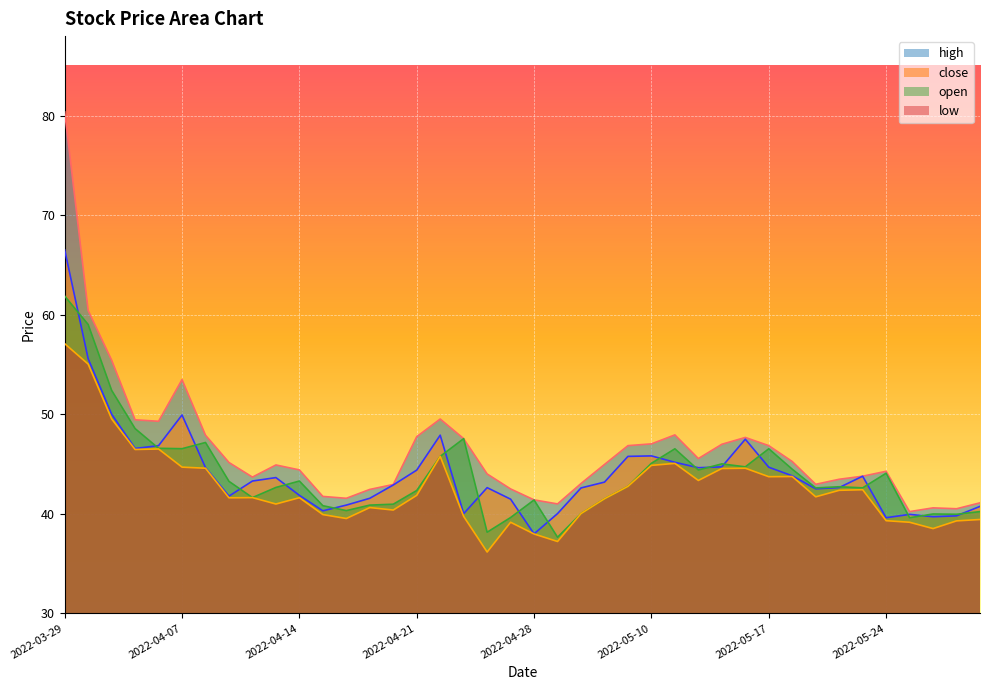

Does the chart display data point markers on the line(s)?

No